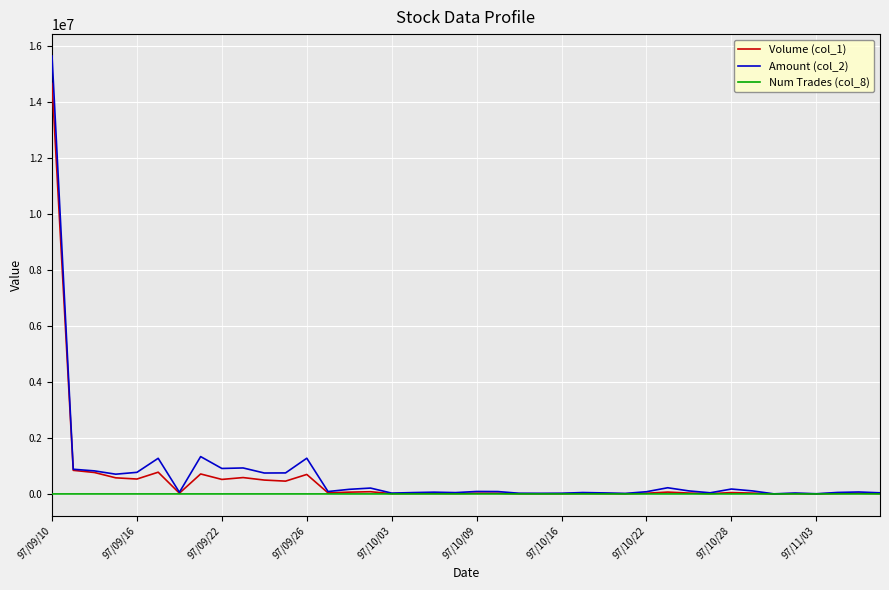

True or false: Volume (col_1) has more than 1 interior local peaks.

True